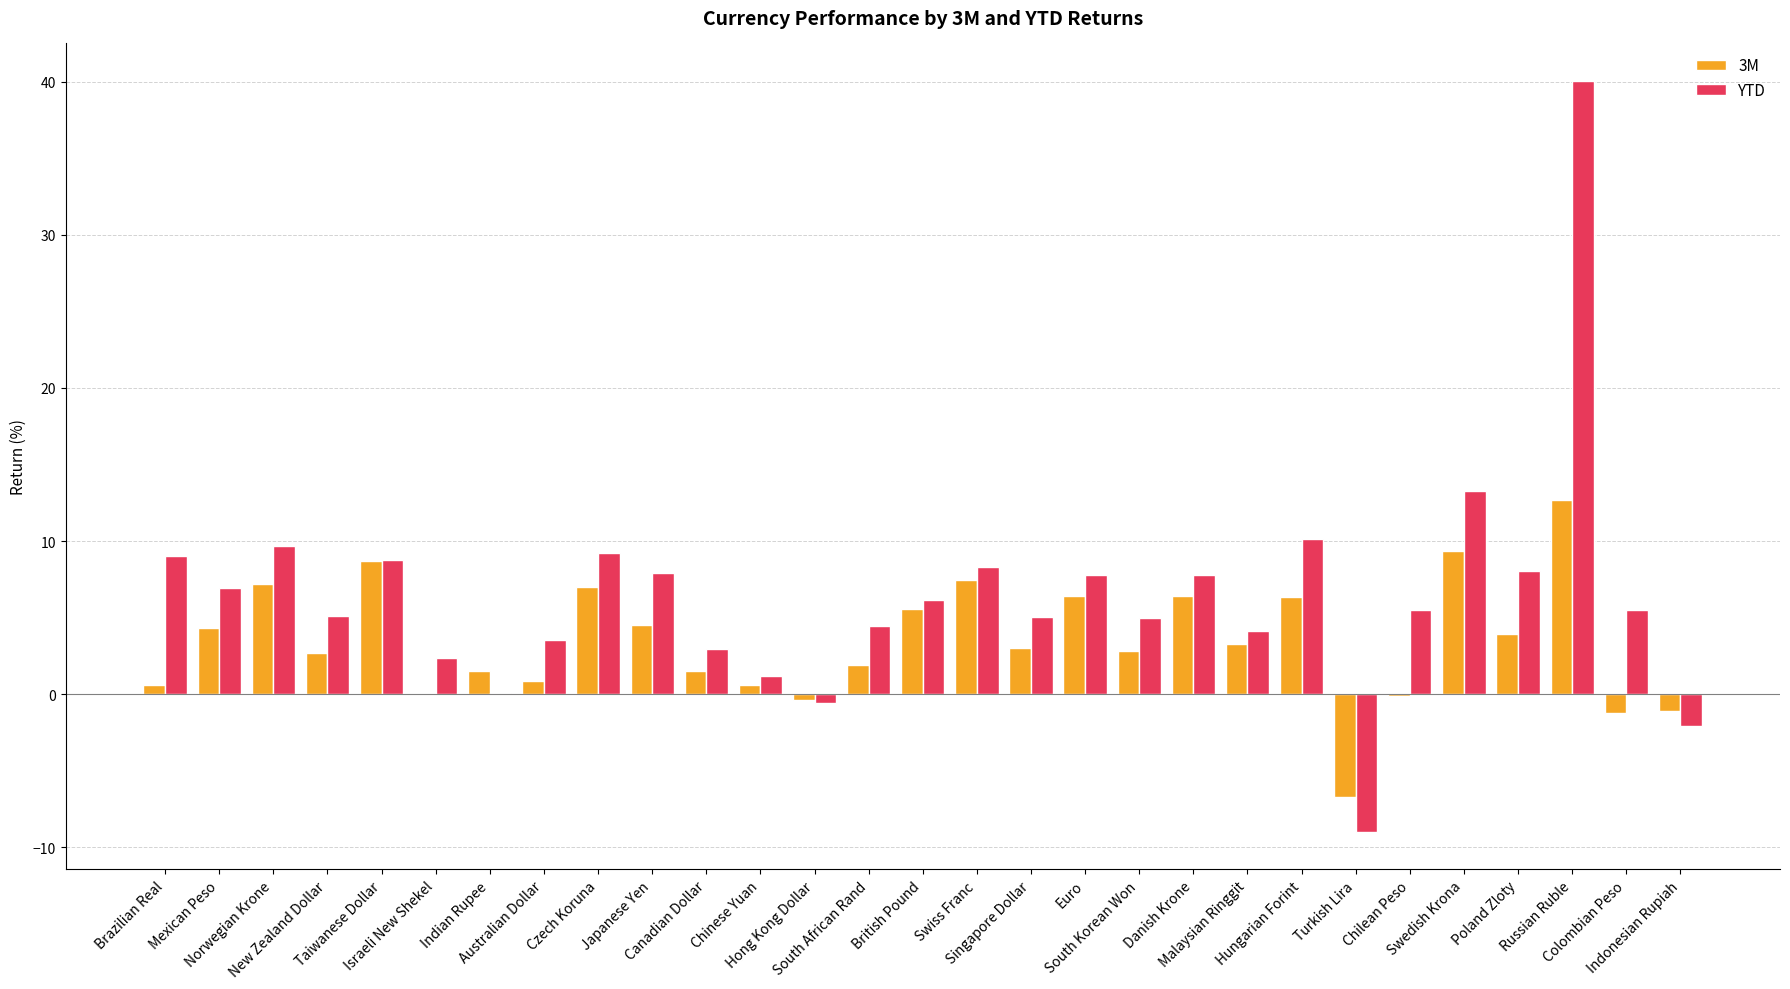

What are all the series names shown in the legend?

3M, YTD